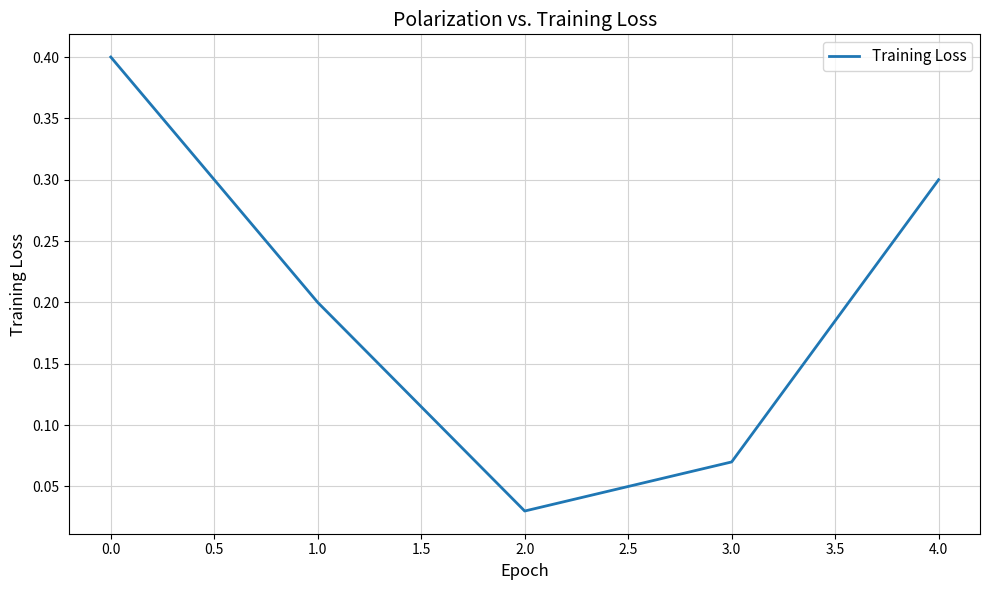

What is the maximum value shown in the chart?

0.4